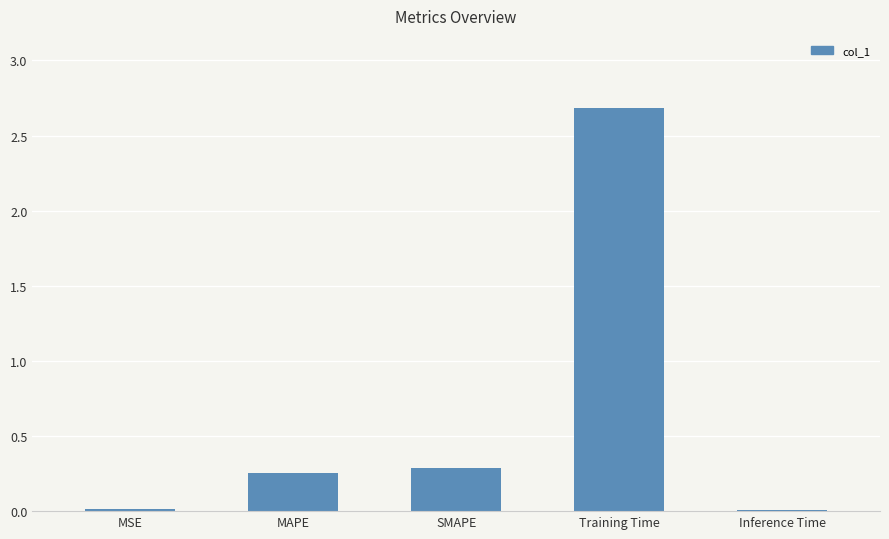

Count the number of data series in this chart.

1